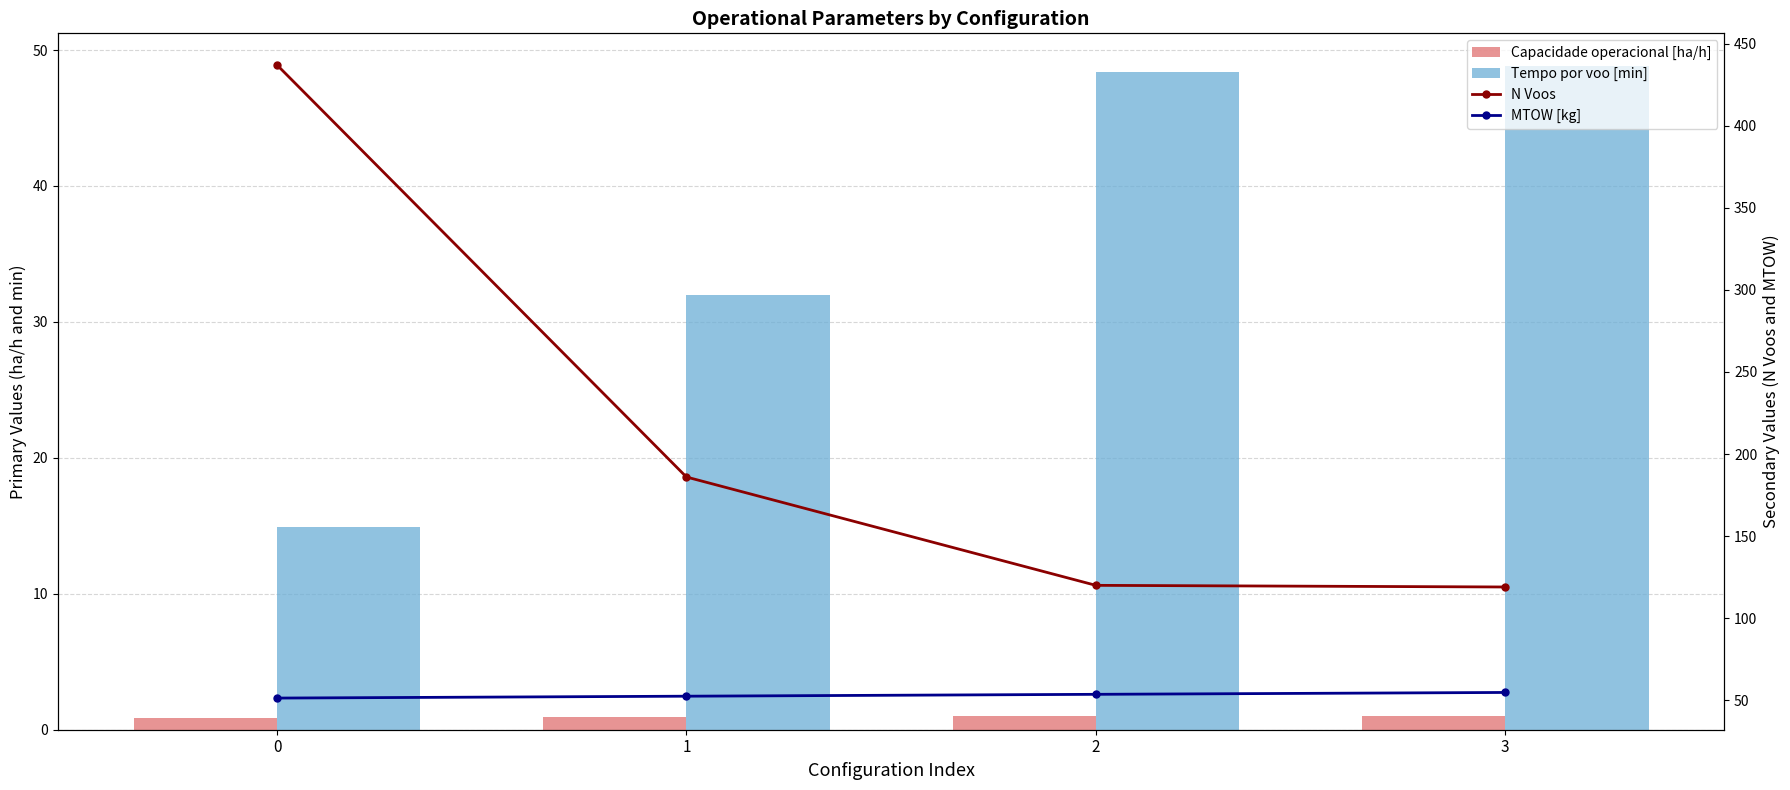

Reading left to right, list all the values displayed in this chart.

Capacidade operacional [ha/h]: 0.9	1.0	1.0	1.0
Tempo por voo [min]: 14.9	32.0	48.4	48.8
N Voos: 437.0	186.0	120.0	119.0
MTOW [kg]: 51.3	52.5	53.6	54.8